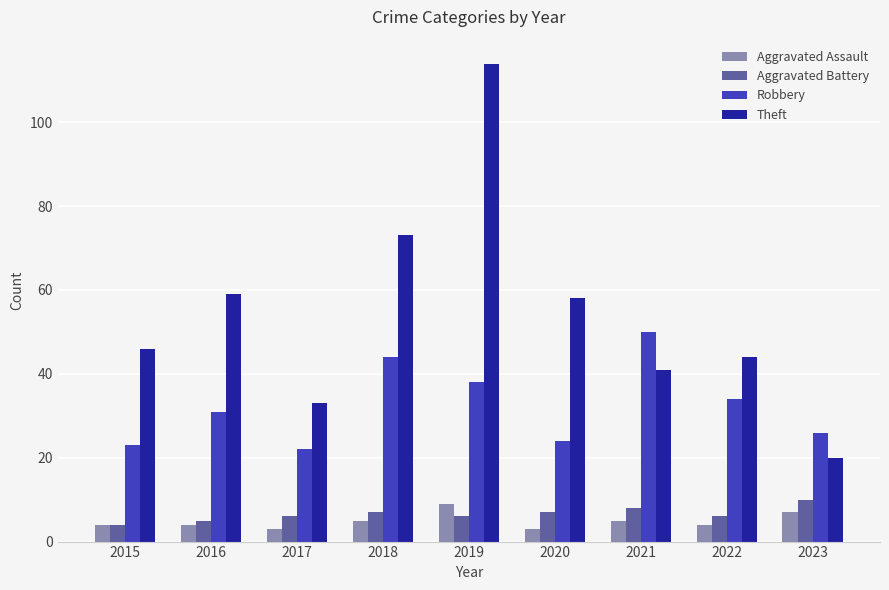

The Theft series shows 20 at 2018. True or false?

False